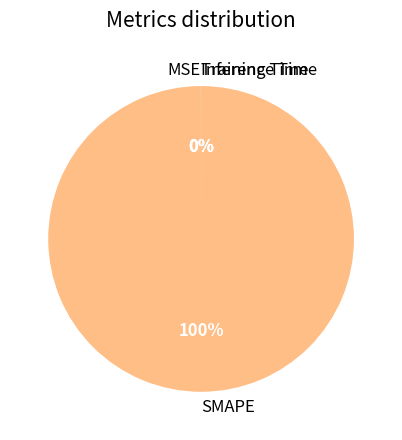

Does any single category account for the majority?

Yes